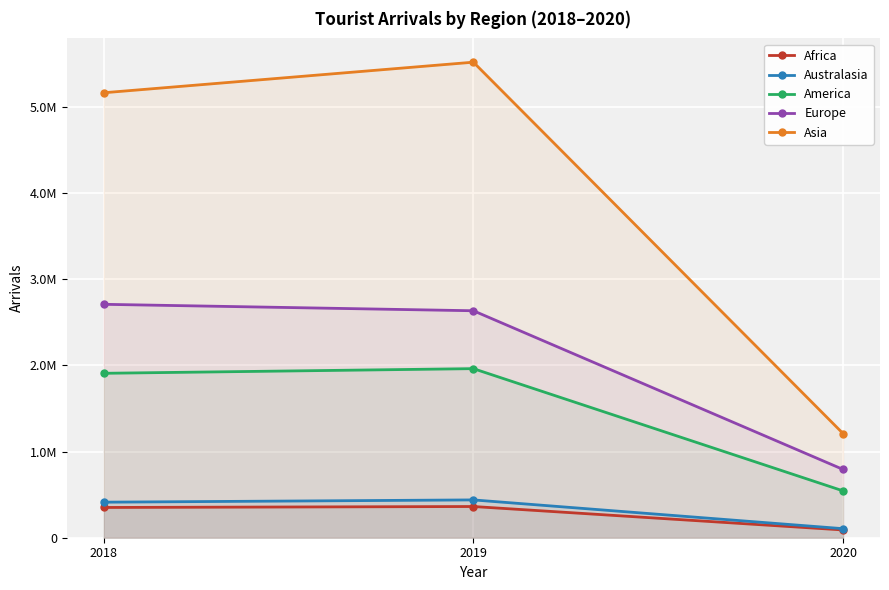

Which has a higher value, 2018 or 2019?

2019